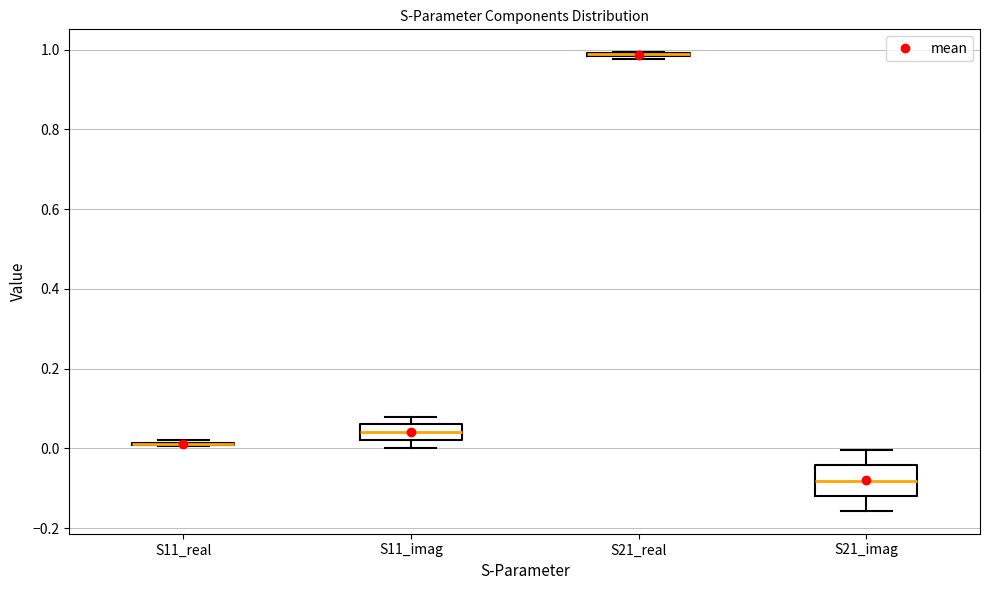

Comparing the boxes themselves (not the whiskers), which one is the tallest?

S21_imag